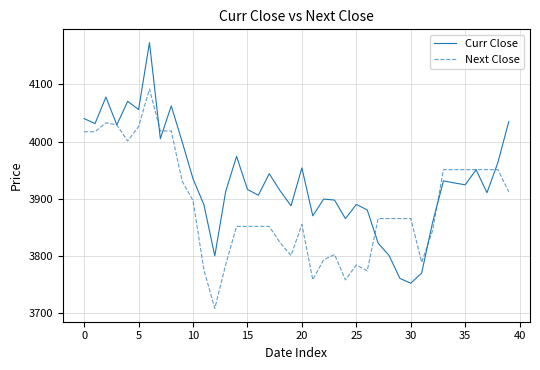

Which series has the largest range (max minus min)?

Curr Close